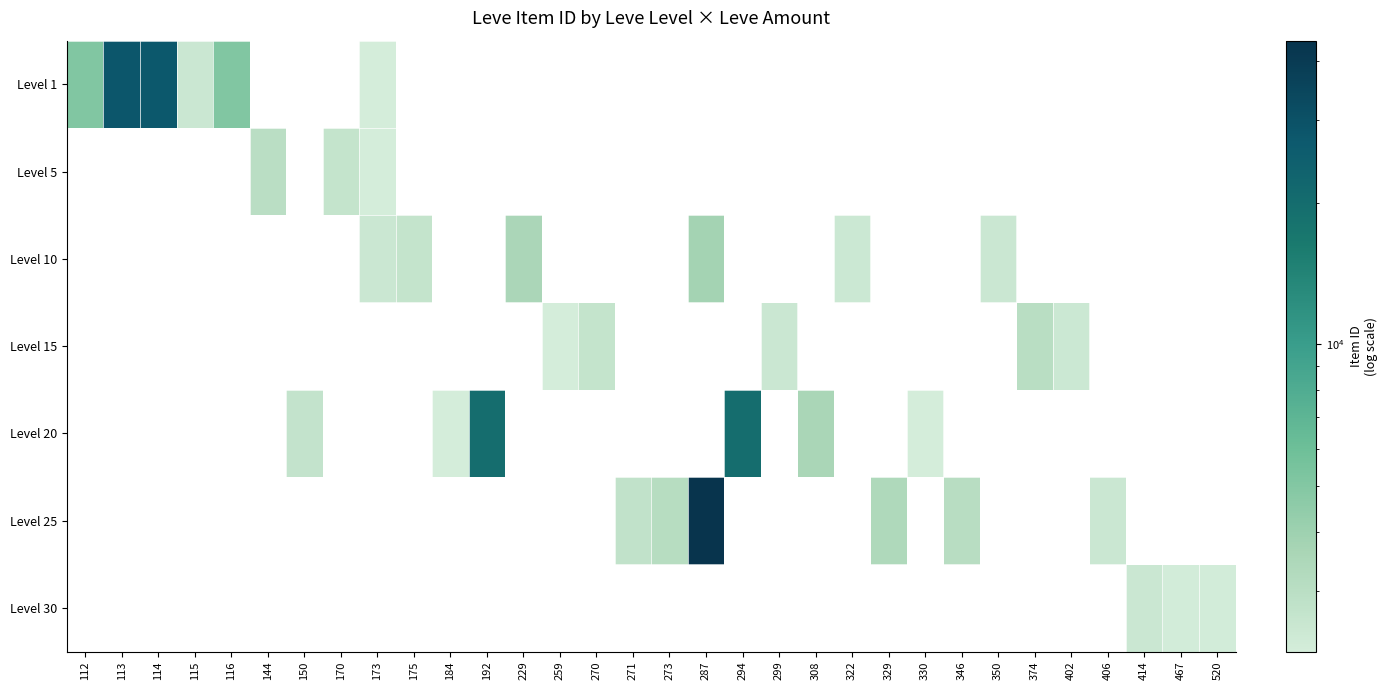

What is the maximum value shown in the chart?

44147.0